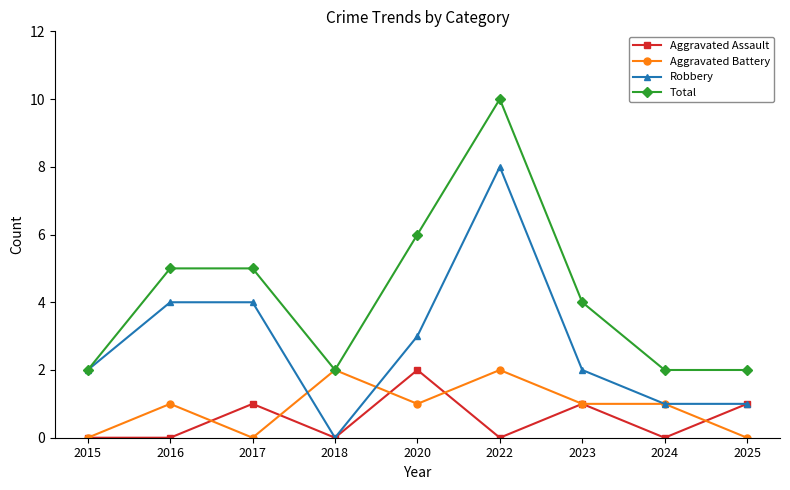

Which series has the largest total across all categories?

Total